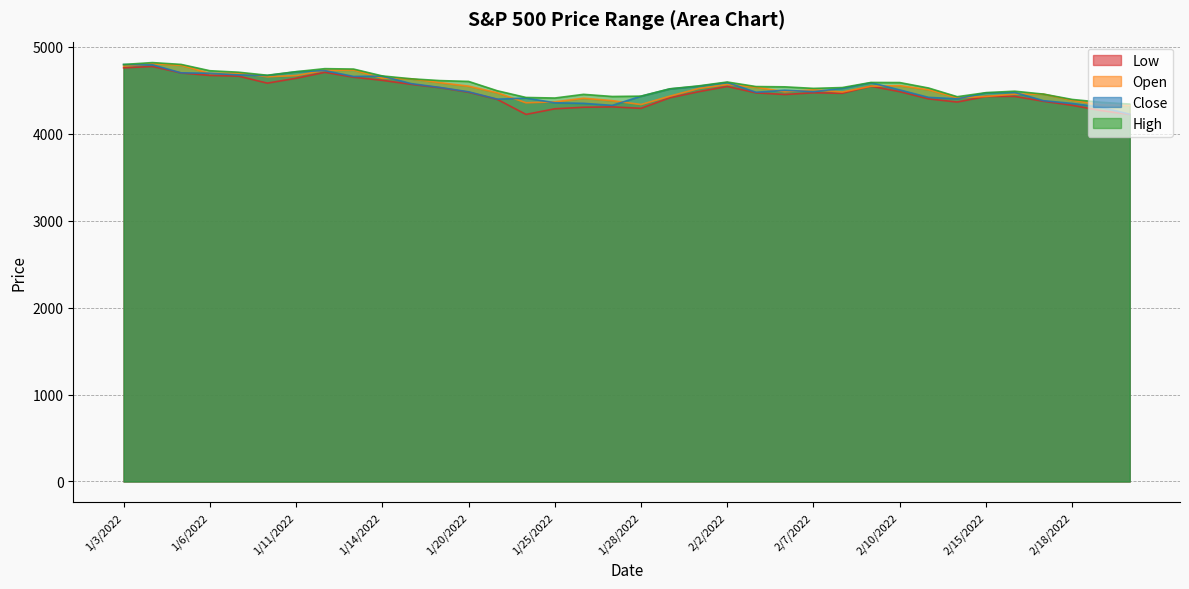

What is the label of the 2nd point from the right?

2/22/2022